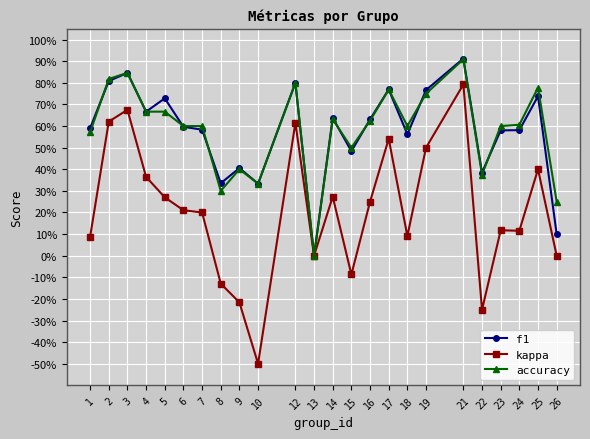

What are all the series names shown in the legend?

f1, kappa, accuracy